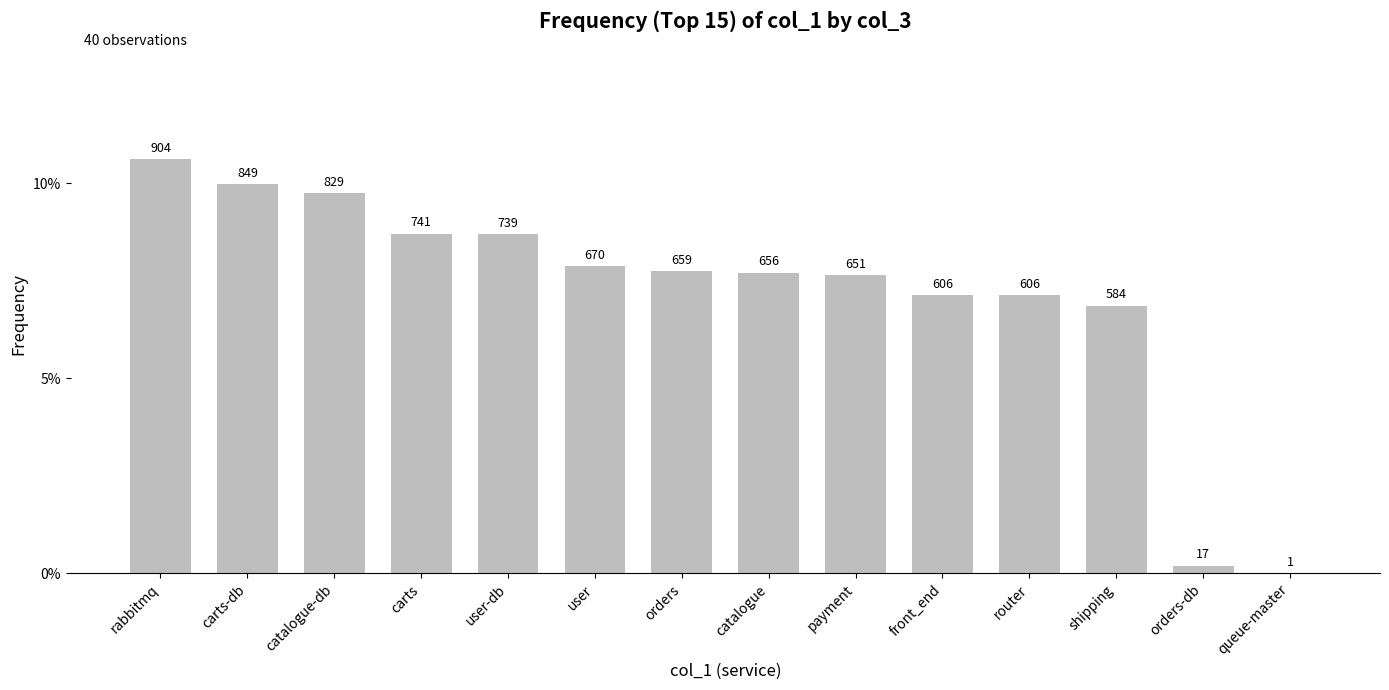

What position from the left is carts?

4